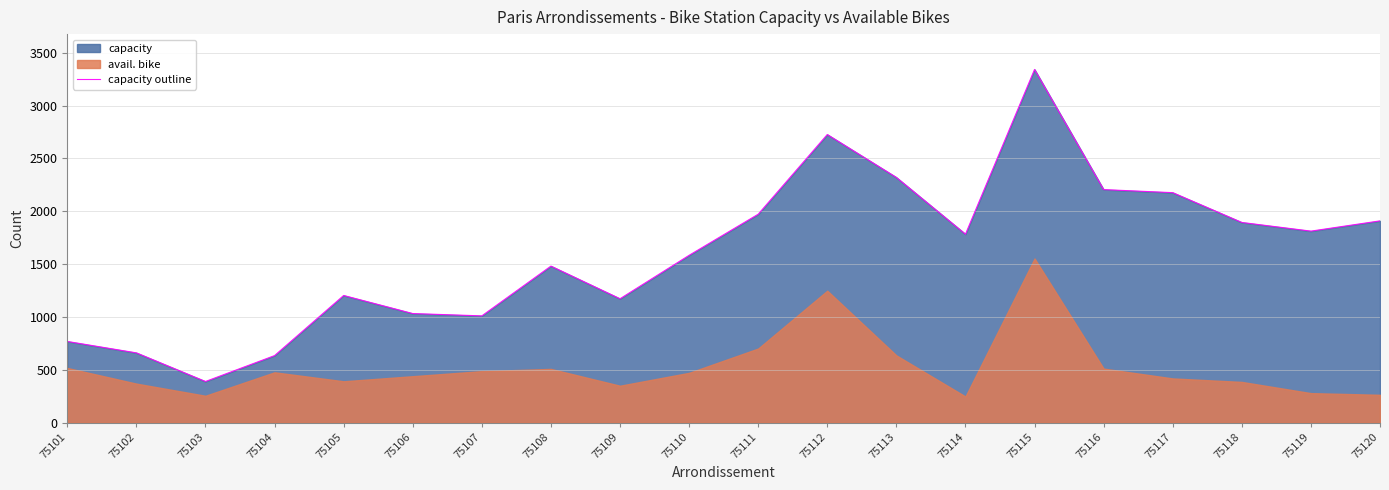

What value does the data have at 75112, to the nearest 50?

2750